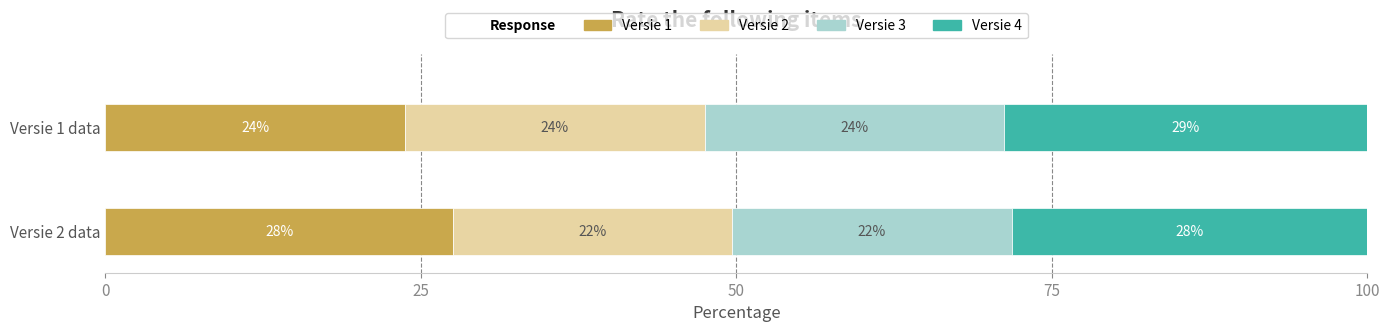

What is the value of the Versie 4 bar at the 1st from the left?

28.8